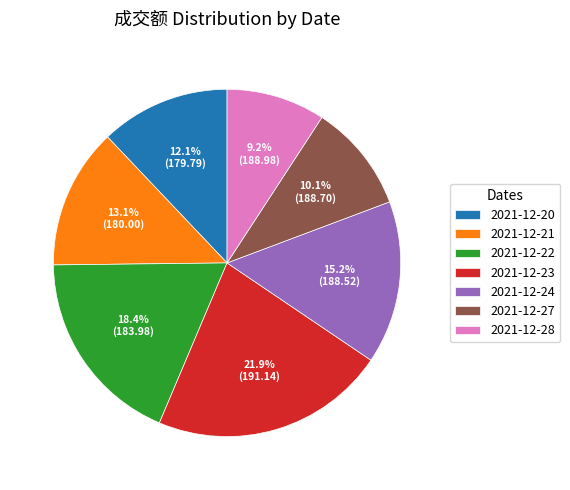

Rank the categories by value from lowest to highest.

2021-12-28, 2021-12-27, 2021-12-20, 2021-12-21, 2021-12-24, 2021-12-22, 2021-12-23